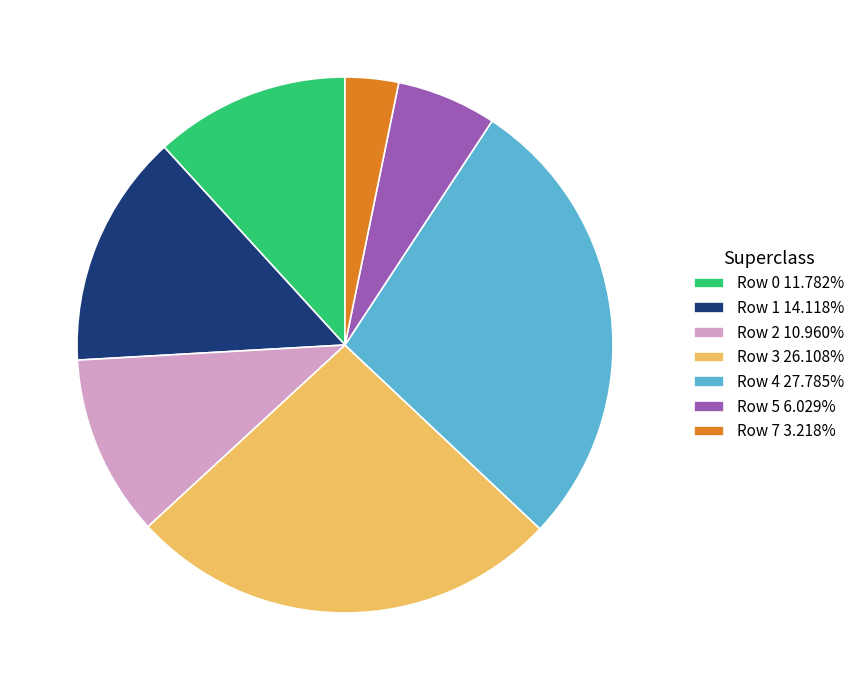

Does any single category account for the majority?

No